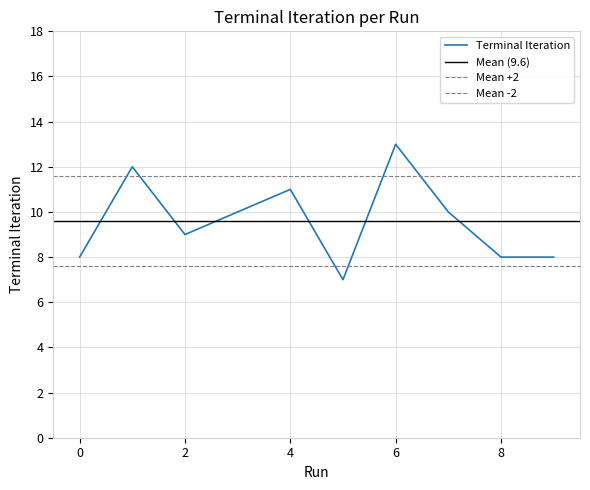

Is this an area chart (filled region under the line)?

No